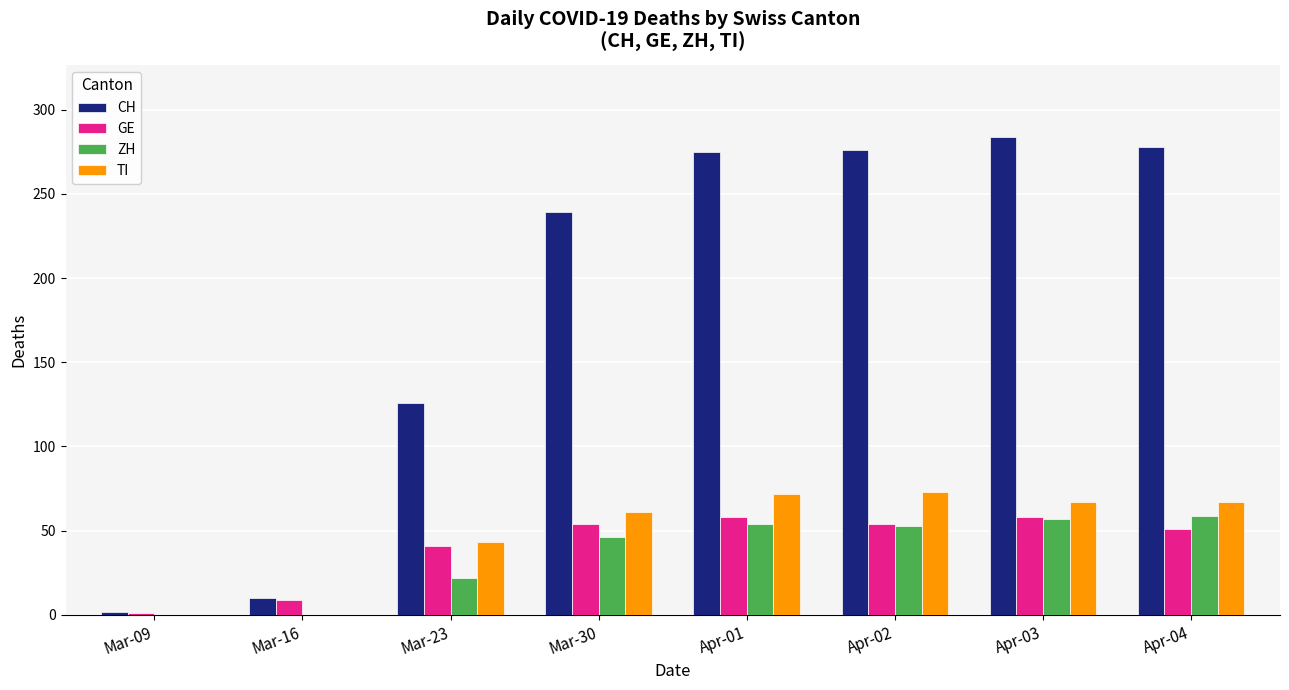

Is the value of CH at Apr-02 greater than the value of ZH at Mar-09?

Yes